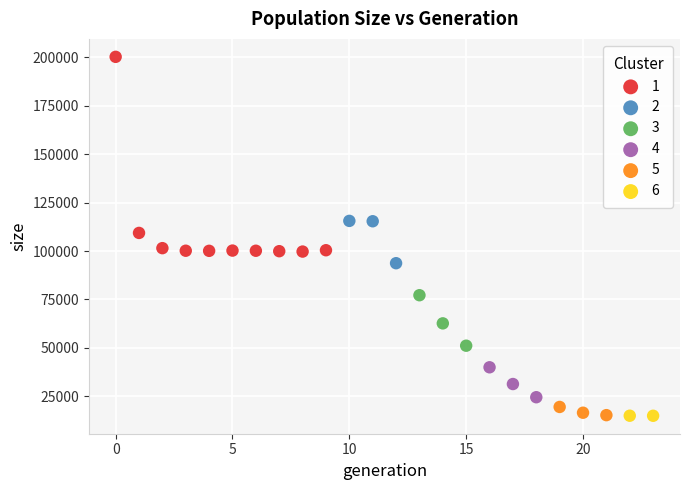

Which series has the largest Y range (max minus min)?

1